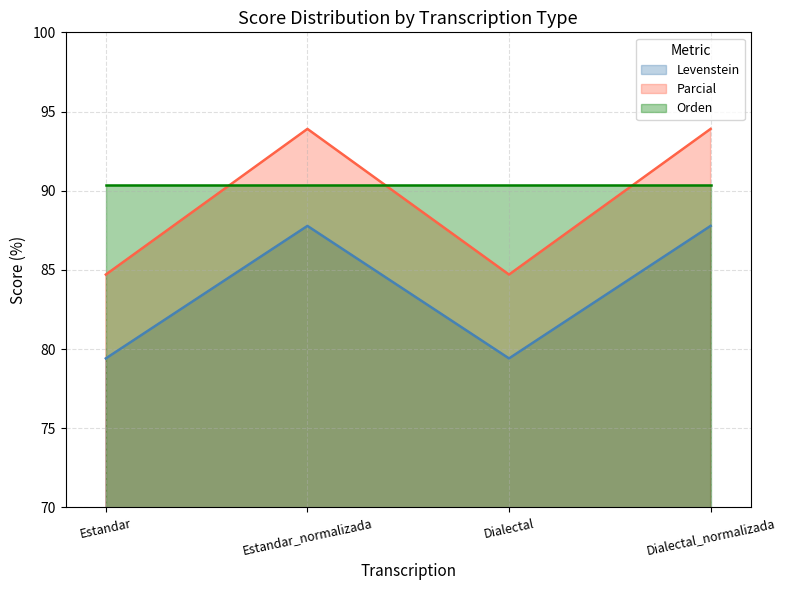

At which category is the sum across all series the highest?

Estandar_normalizada